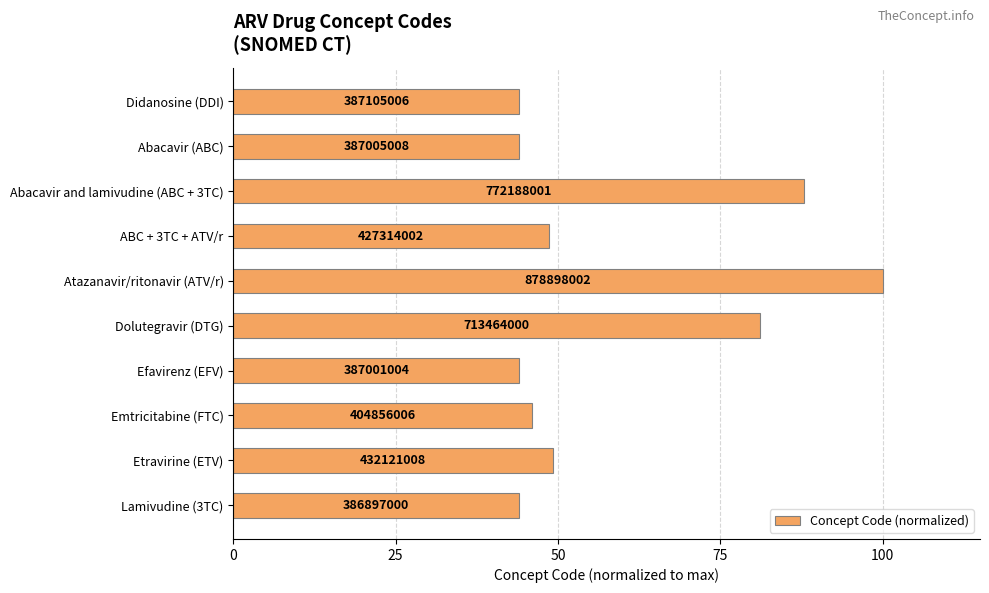

How many bars are there in total?

10